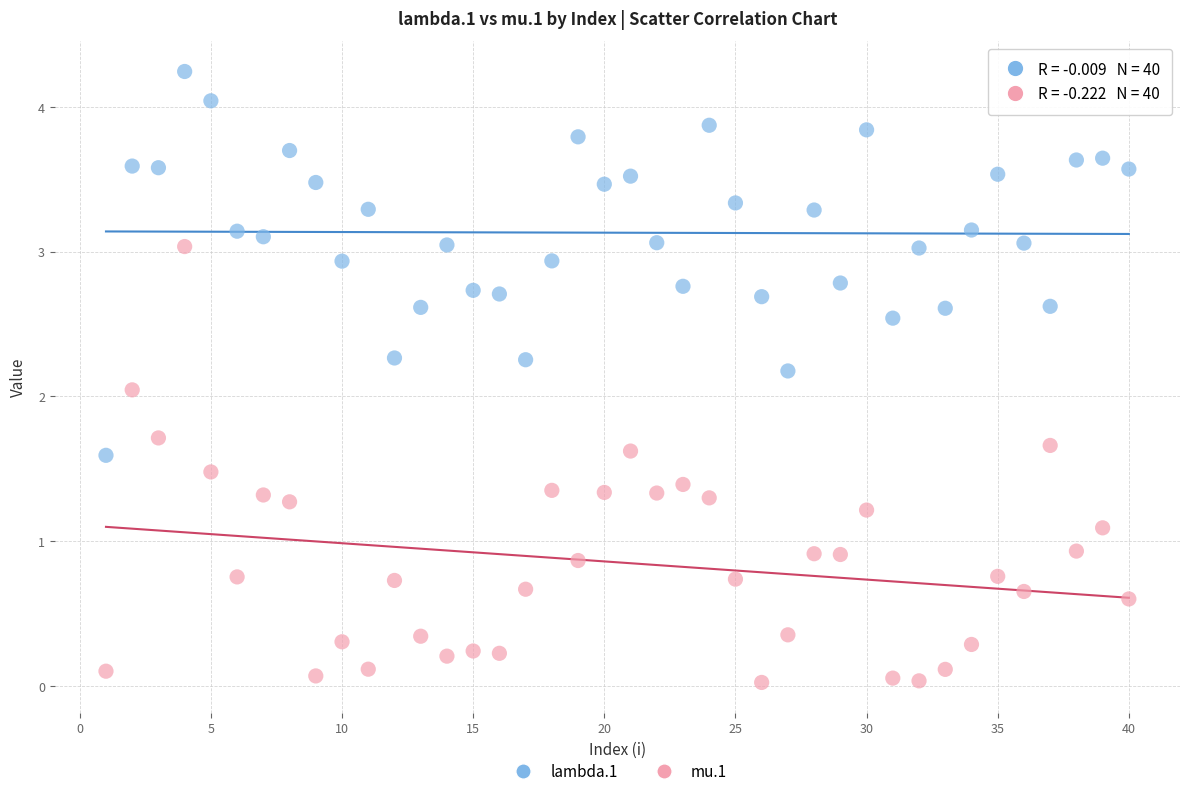

Which series reaches the minimum Y coordinate?

mu.1